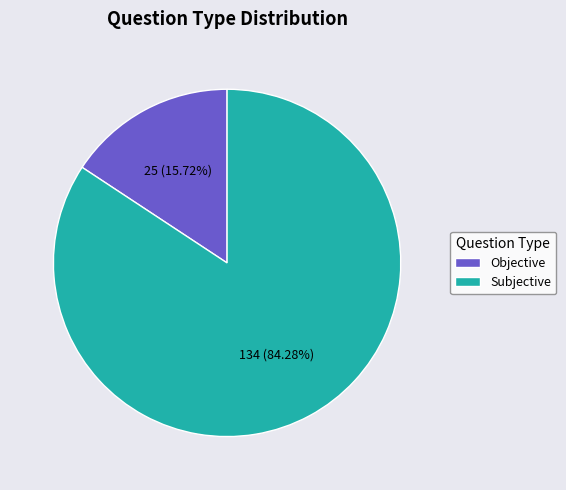

How many slices are in this pie chart?

2